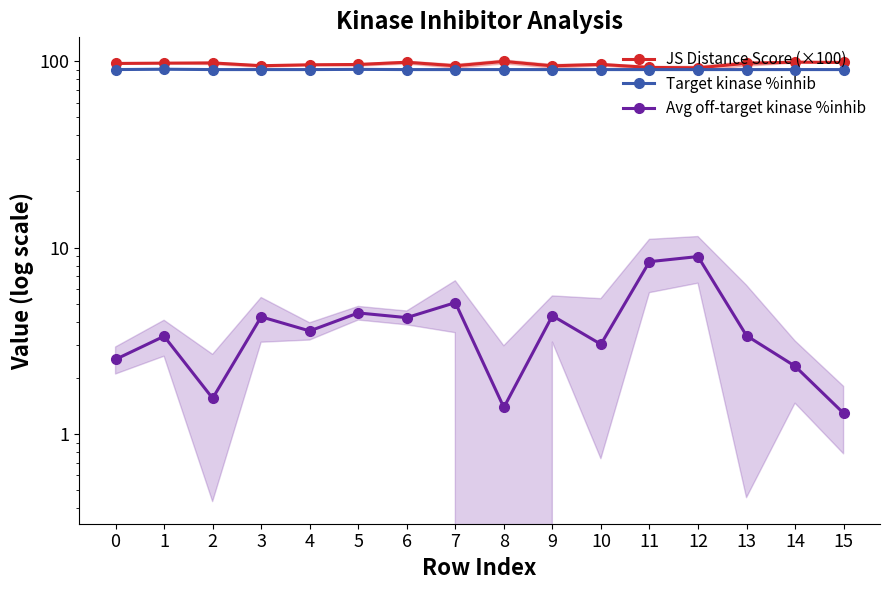

Reading left to right, transcribe all the data shown in this chart.

JS Distance Score (×100): 0=97.2	1=97.6	2=97.9	3=94.5	4=95.6	5=96.0	6=98.7	7=94.5	8=99.7	9=94.4	10=96.1	11=92.5	12=92.1	13=97.4	14=98.8	15=98.5
Target kinase %inhib: 0=90.1	1=90.5	2=90.1	3=90.1	4=90.1	5=90.3	6=90.1	7=90.1	8=90.1	9=90.1	10=90.1	11=90.1	12=90.1	13=90.1	14=90.1	15=90.1
Avg off-target kinase %inhib: 0=2.5	1=3.3	2=1.6	3=4.3	4=3.6	5=4.5	6=4.2	7=5.1	8=1.4	9=4.3	10=3.0	11=8.4	12=9.0	13=3.4	14=2.3	15=1.3